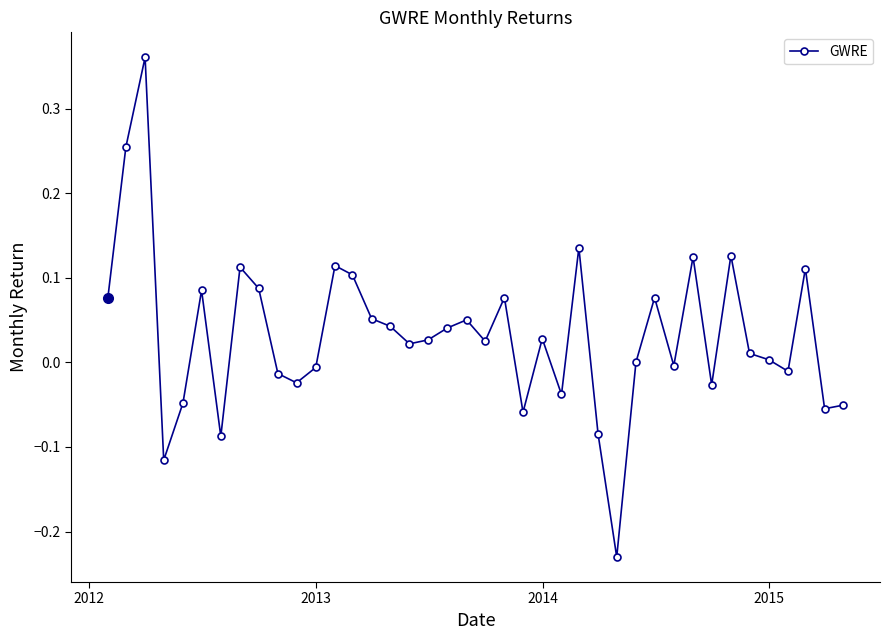

How many data points does each series have?

40